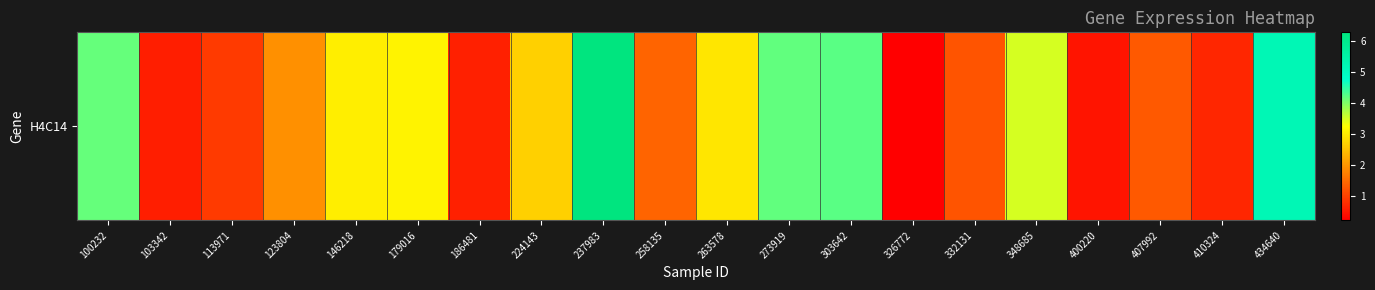

At which label does the data first exceed 2?

100232